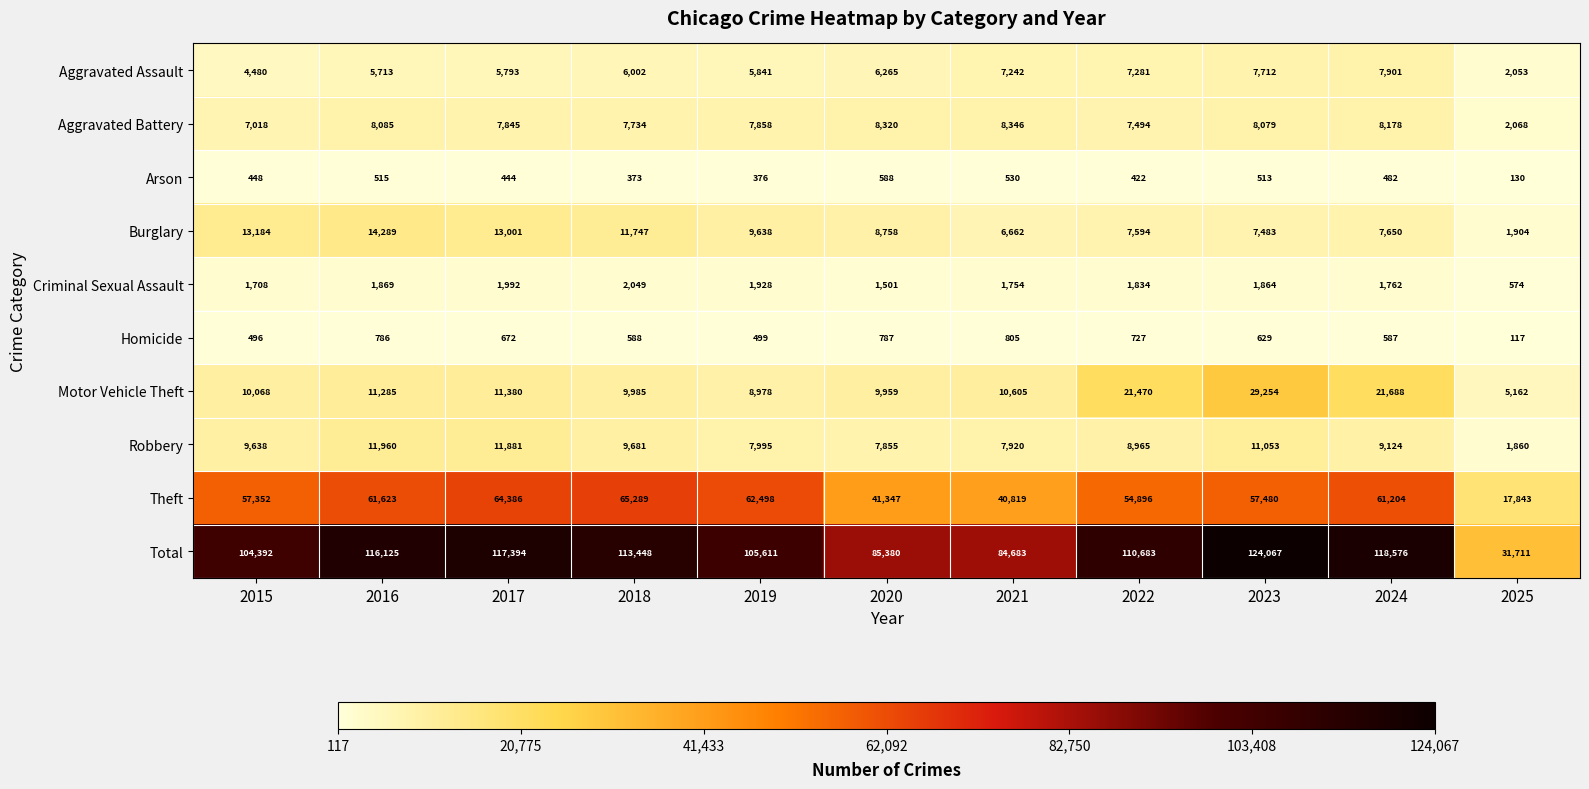

List the labels in order of Homicide value, largest first.

2021, 2020, 2016, 2022, 2017, 2023, 2018, 2024, 2019, 2015, 2025